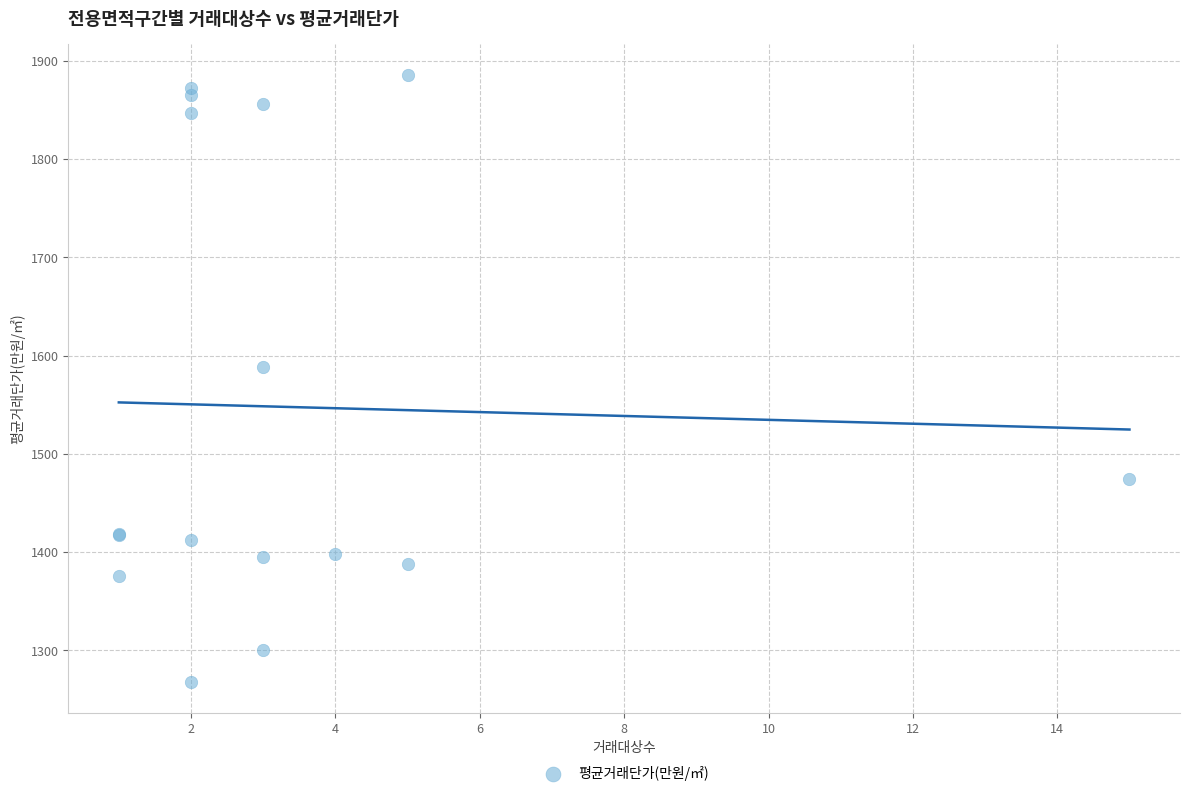

What Y value in the scatter plot is closest to 1576?

1588.8